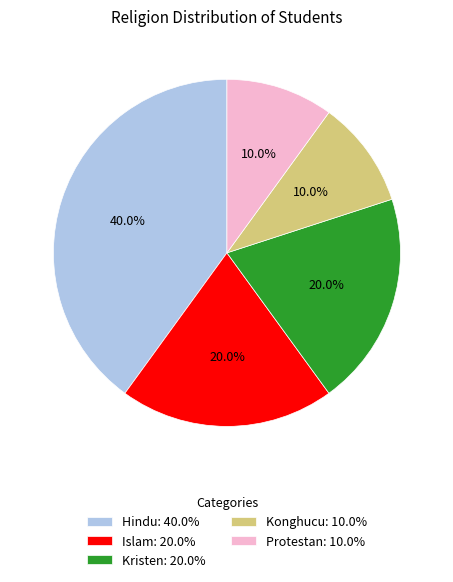

Does any single category account for the majority?

No